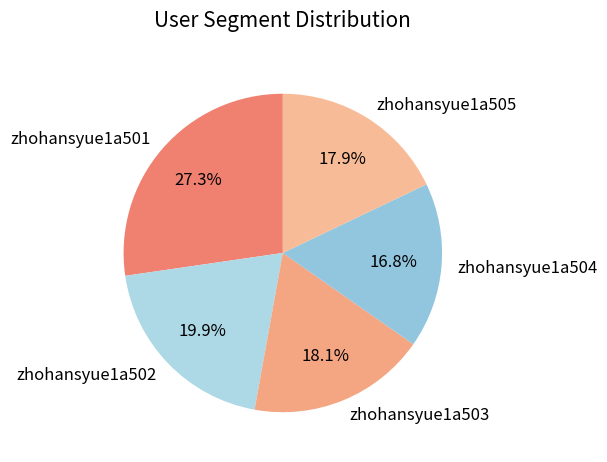

How many slices are in this pie chart?

5